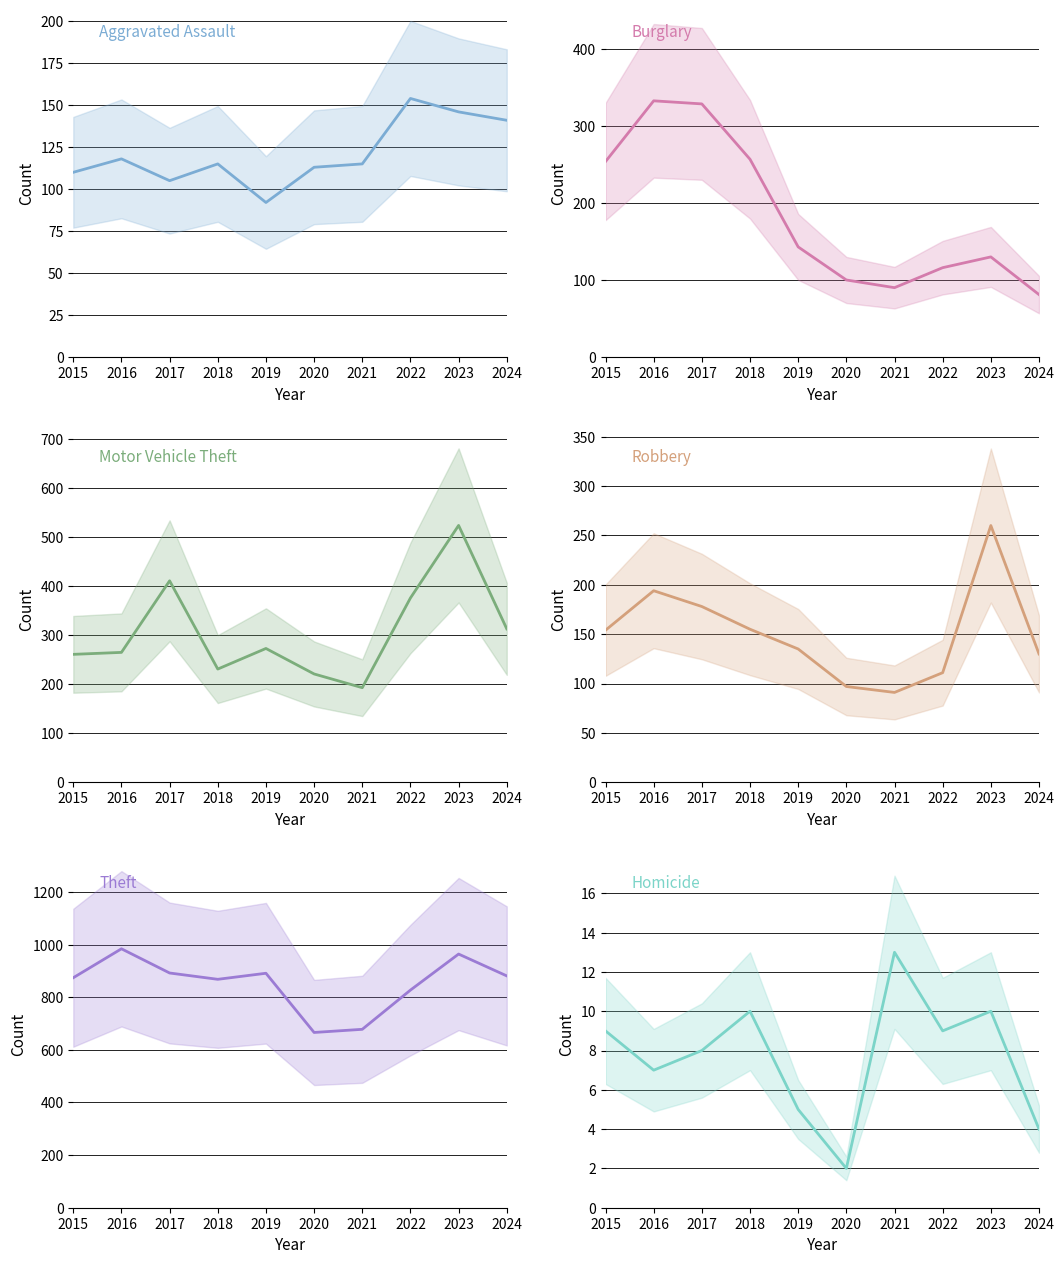

What is the difference between the maximum and minimum values in the Theft series?

318